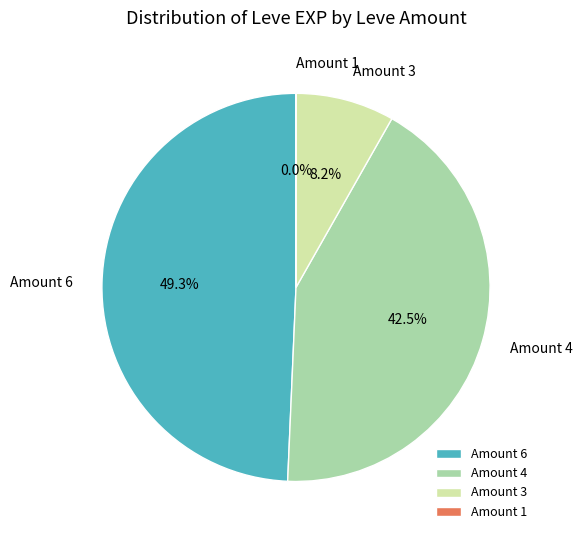

Combined, what portion of the pie is Amount 6 and Amount 4?

91.8%